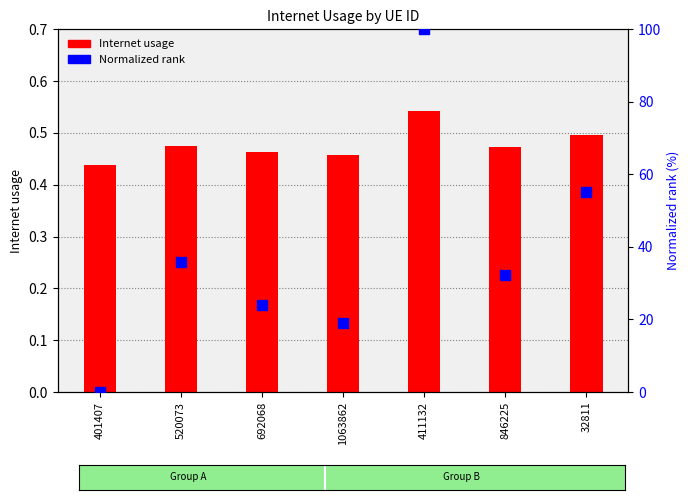

Which series has the largest total across all categories?

Normalized rank